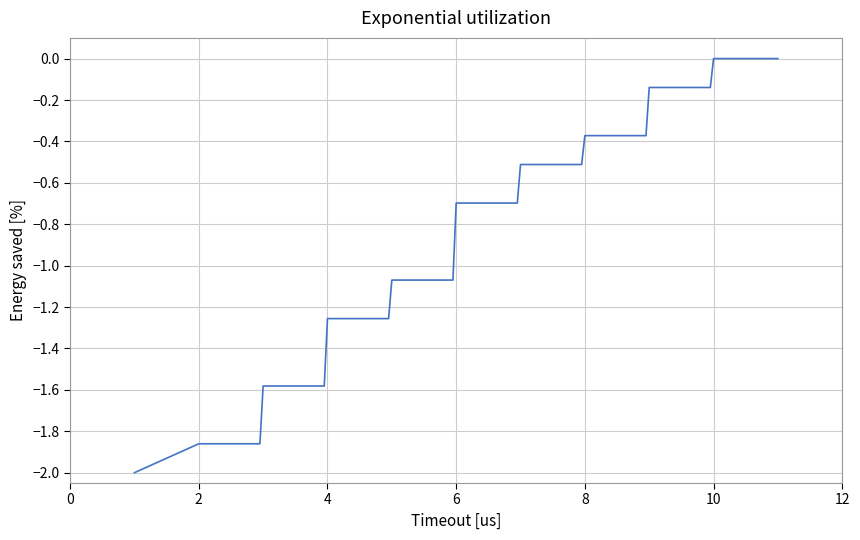

What is the difference between the maximum and minimum values?

2.0